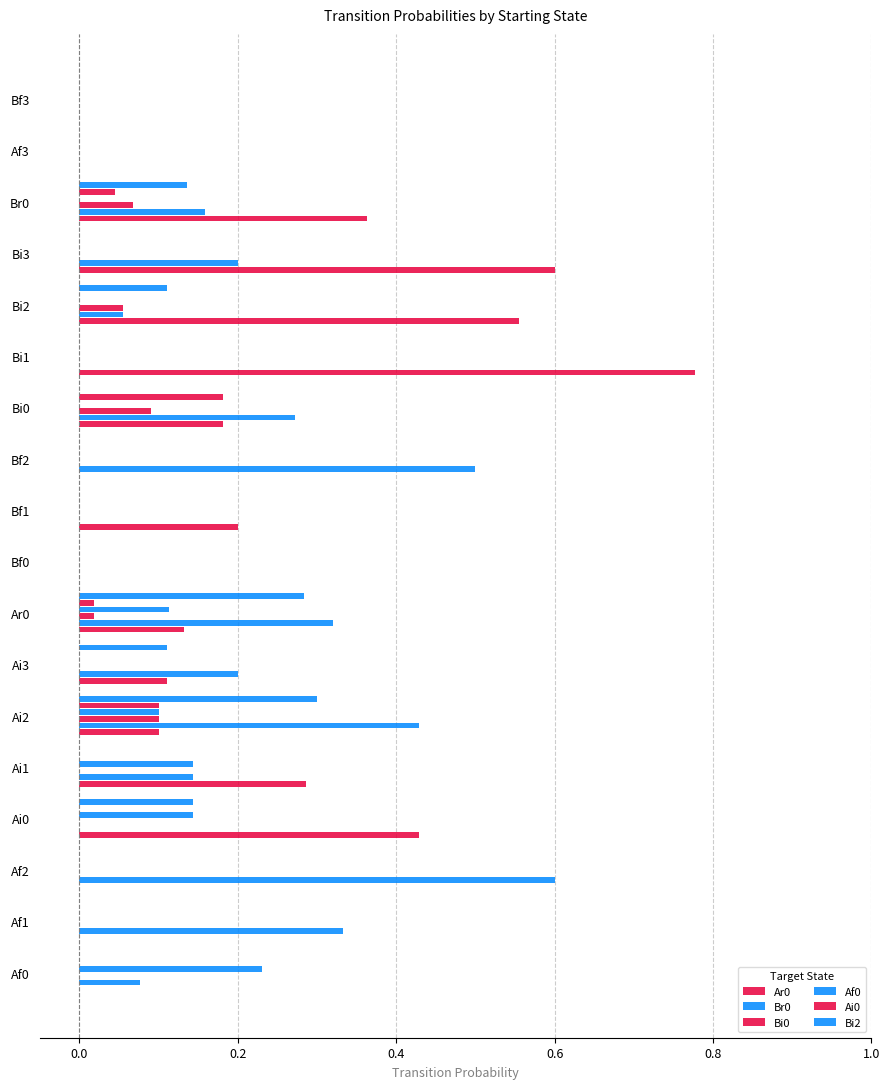

Count the Bi2 values in the range 0 to 1.

18